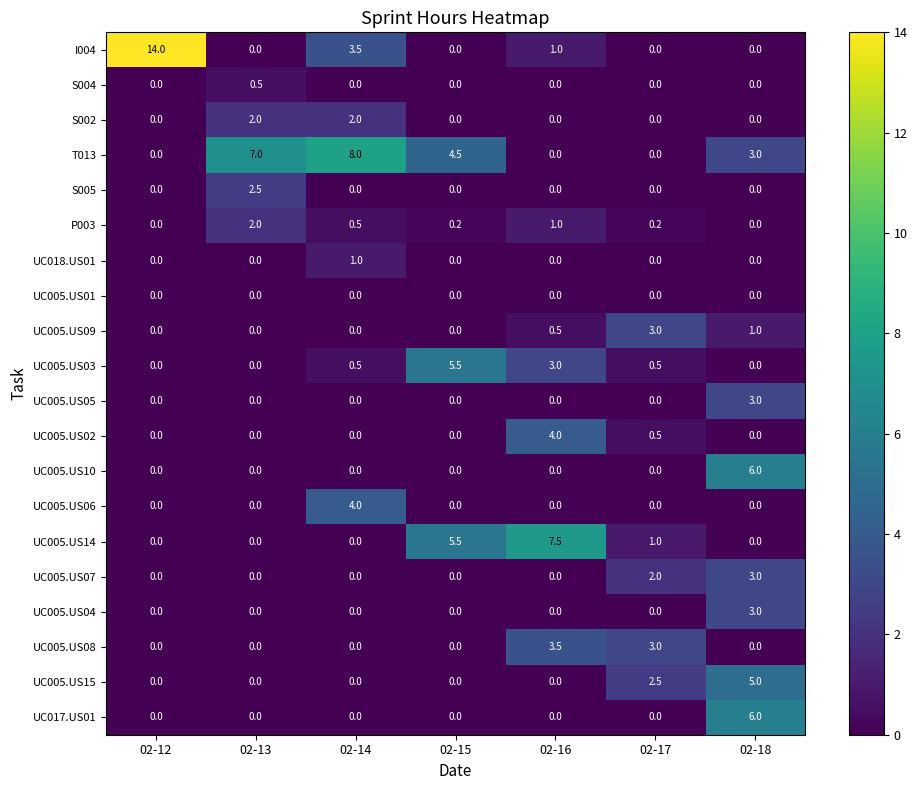

What is the difference between the maximum and second lowest values in the UC005.US03 series?

5.5